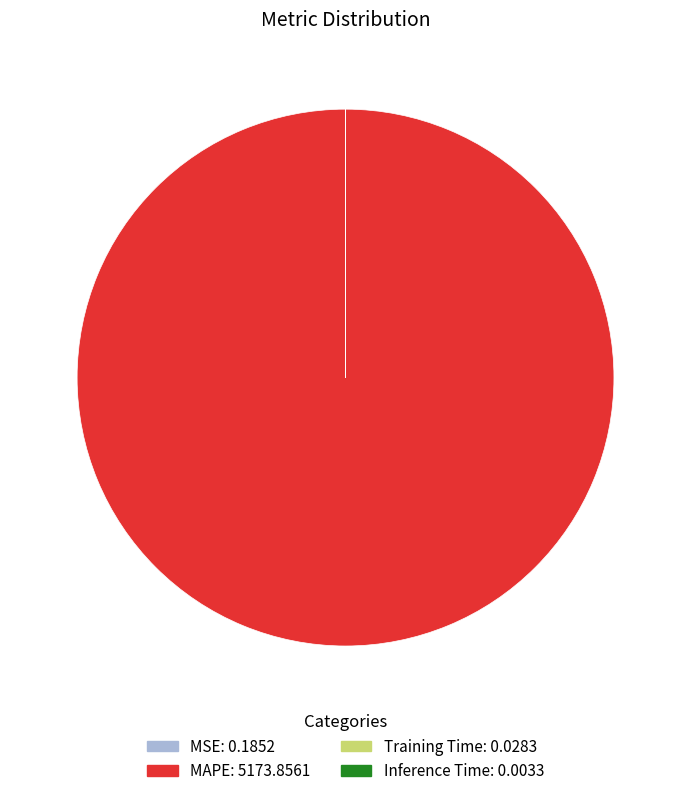

Is there a majority slice in this chart?

Yes